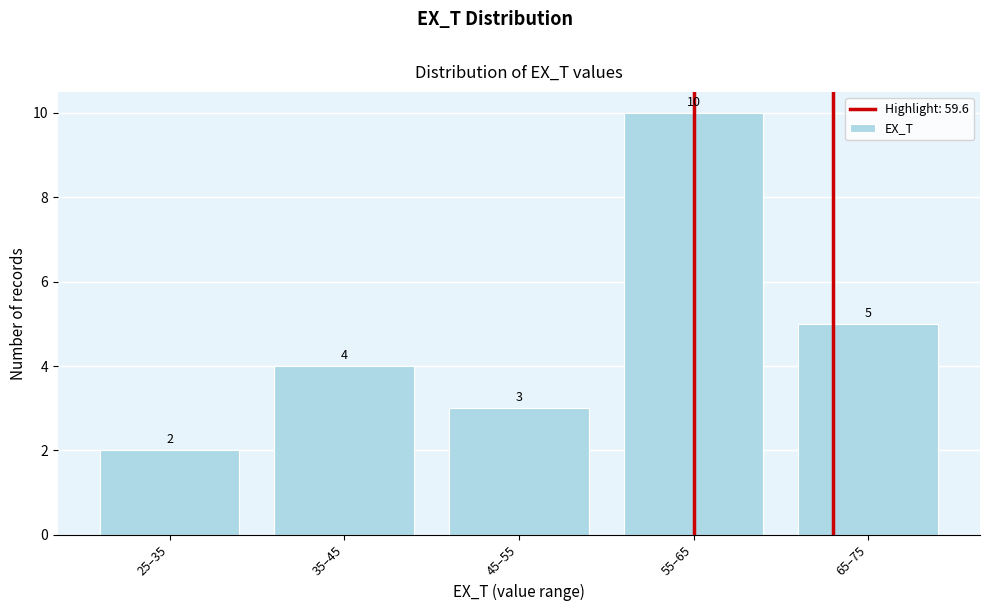

Reading left to right, what are all the values shown in this chart?

2	4	3	10	5